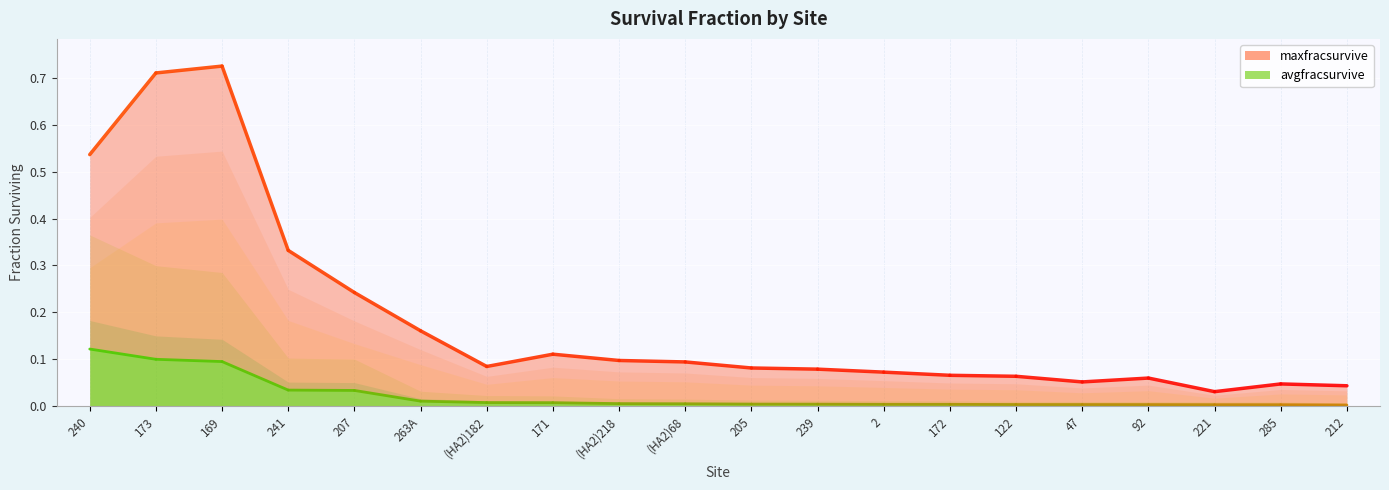

The value of maxfracsurvive at 241 is 0.5. True or false?

False